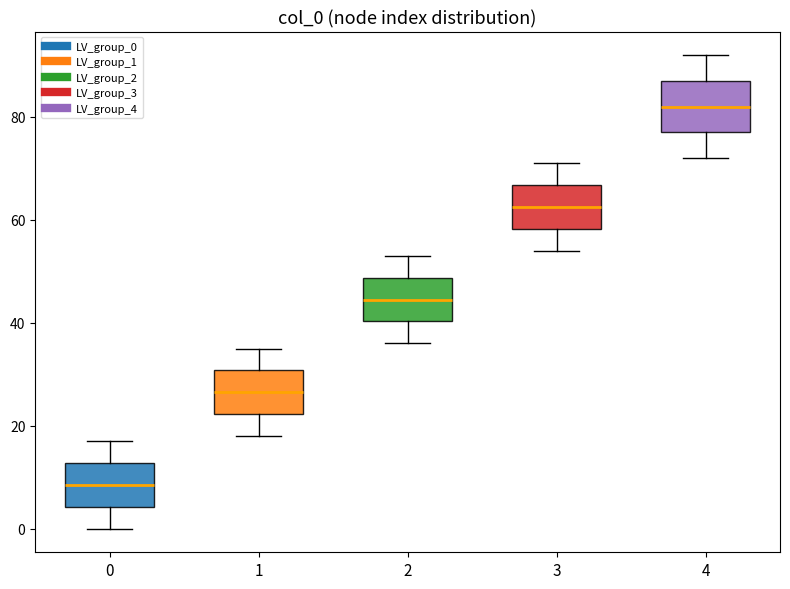

Reading left to right, read every box against the y-axis: the position of its median line, the range the box covers, and the ends of its whiskers. The values are not printed on the chart, so give them approximately, as read against the axis.

0: median 8, box 4 to 12, whiskers 0 to 18
1: median 26, box 22 to 30, whiskers 18 to 36
2: median 44, box 40 to 48, whiskers 36 to 54
3: median 62, box 58 to 66, whiskers 54 to 72
4: median 82, box 78 to 88, whiskers 72 to 92